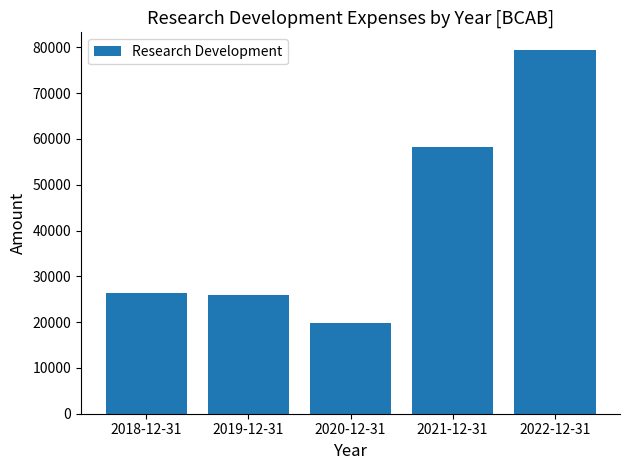

What is the difference between the maximum and minimum values?

59400